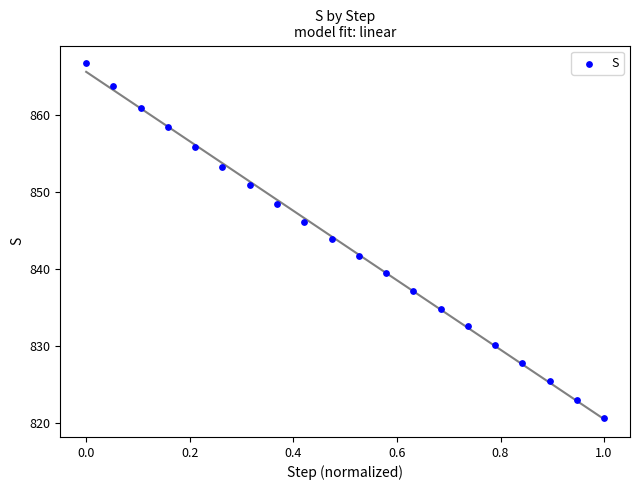

What is the range of X values (max minus min)?

1.0